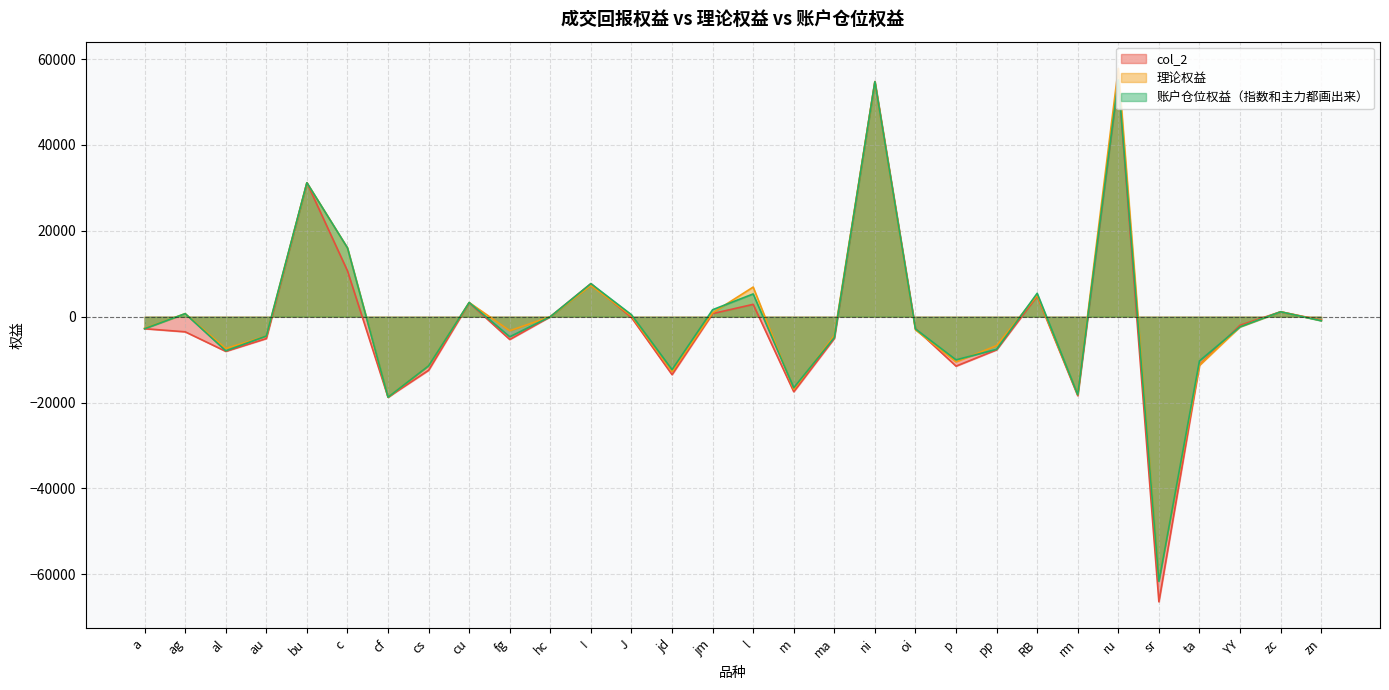

What are all the series names shown in the legend?

col_2, 理论权益, 账户仓位权益（指数和主力都画出来）